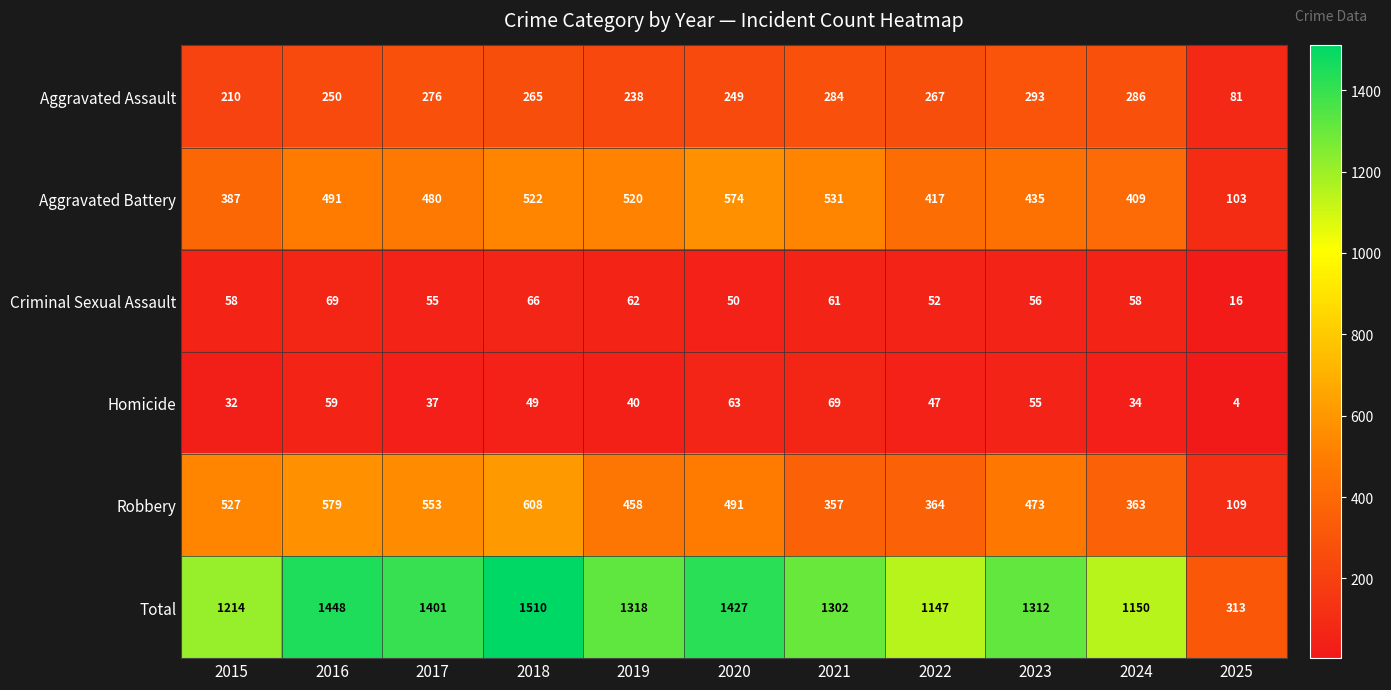

The value of Criminal Sexual Assault at 2019 is 62. True or false?

True